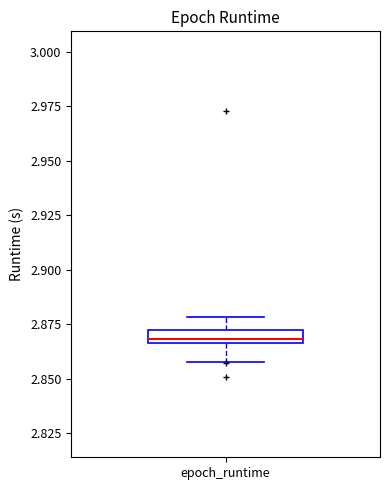

Where does the lower whisker of the box for epoch_runtime end on the y-axis? The values are not printed on the chart, so give them approximately, as read against the axis.

2.860